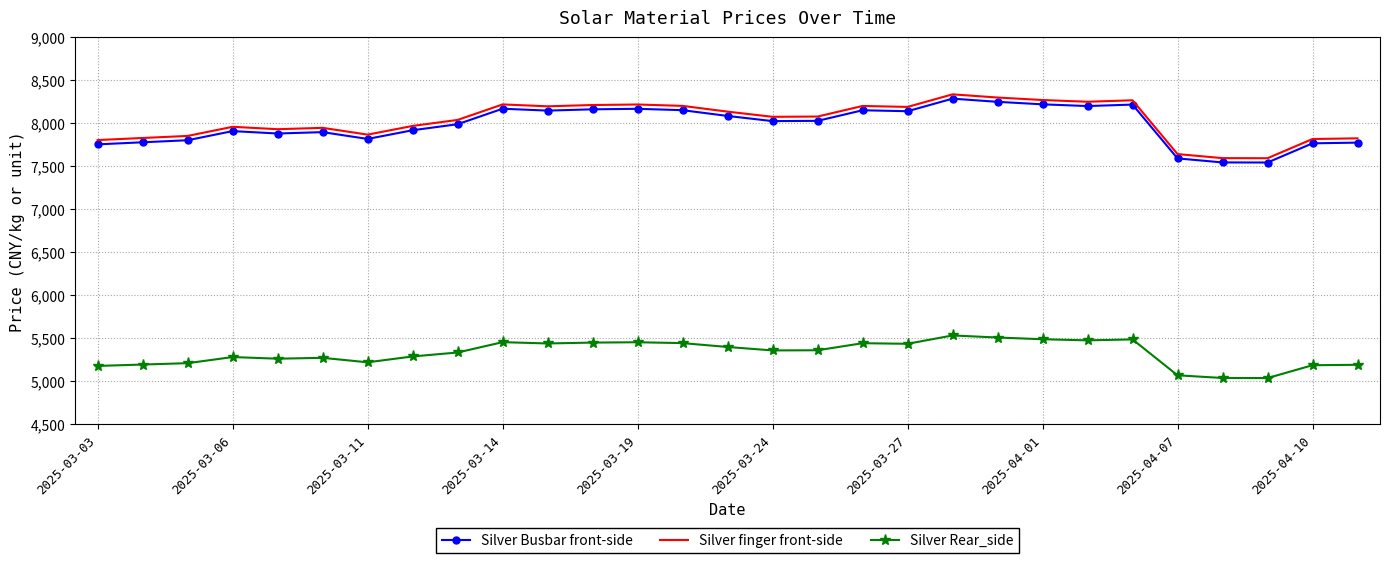

How many series are shown in this chart?

3